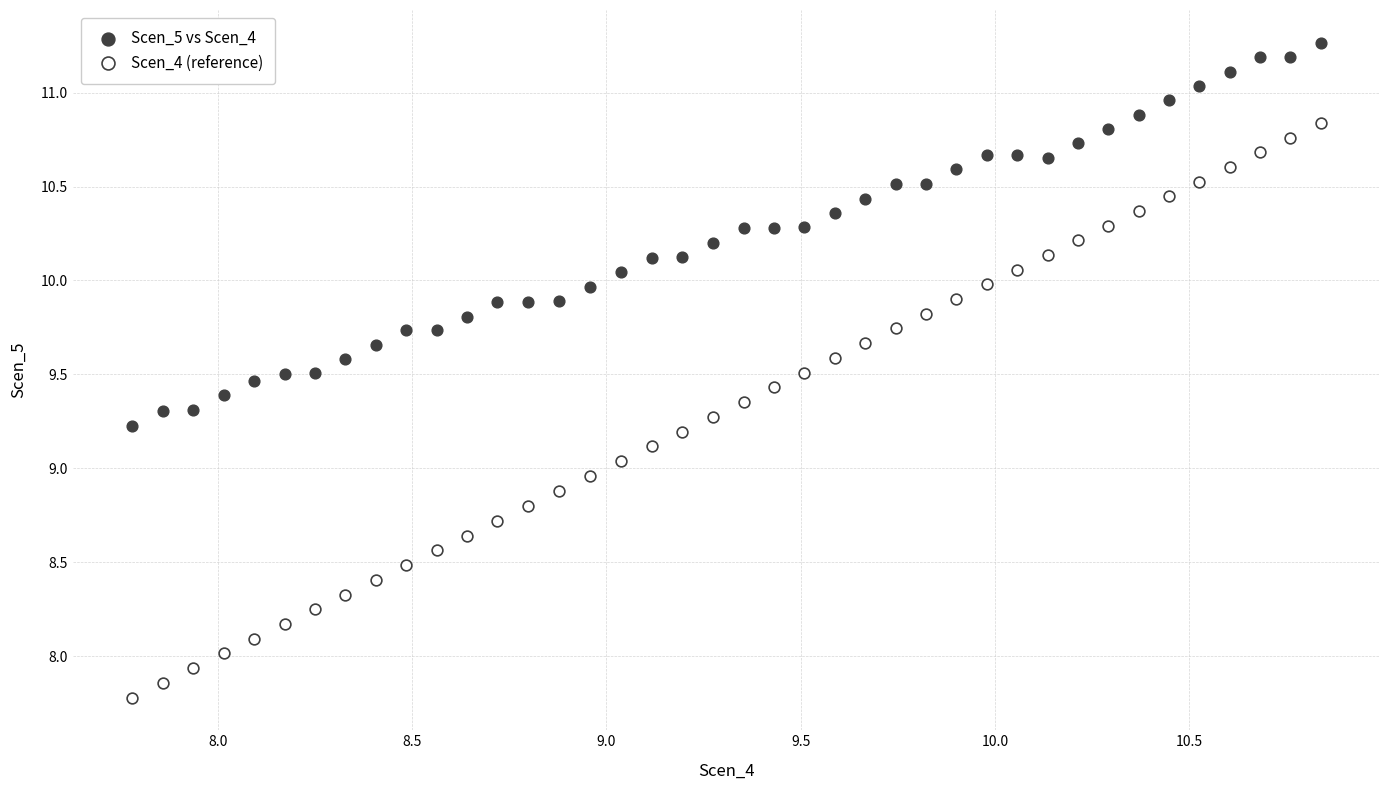

Which series has the largest Y range (max minus min)?

Scen_4 (reference)